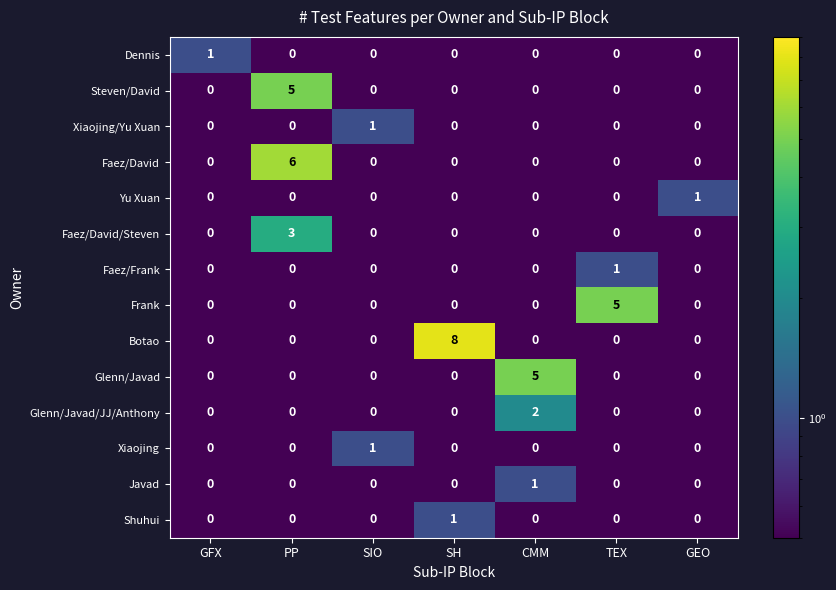

Is it true that Frank equals 2 at GEO?

False